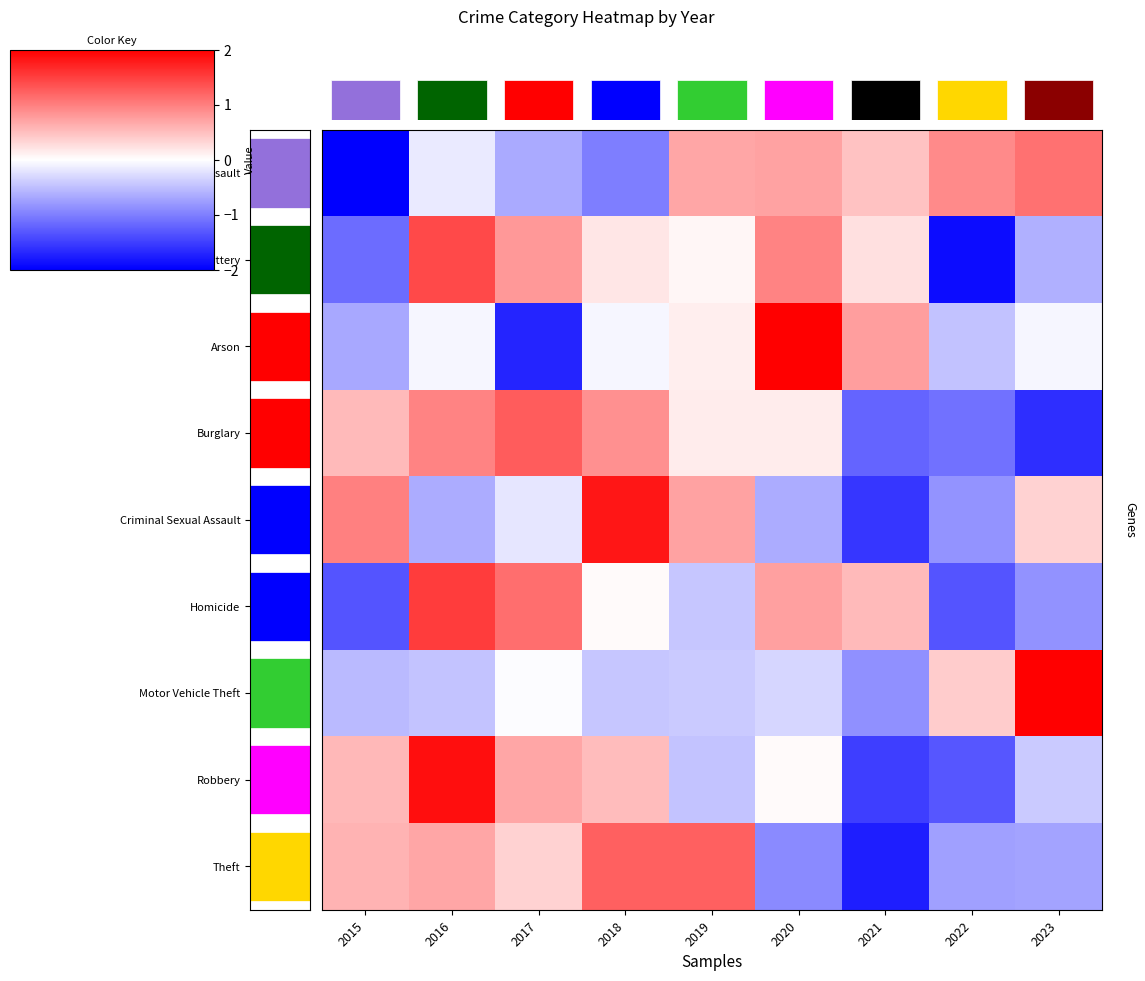

Is the value of Arson at 2016 greater than the value of Burglary at 2017?

No